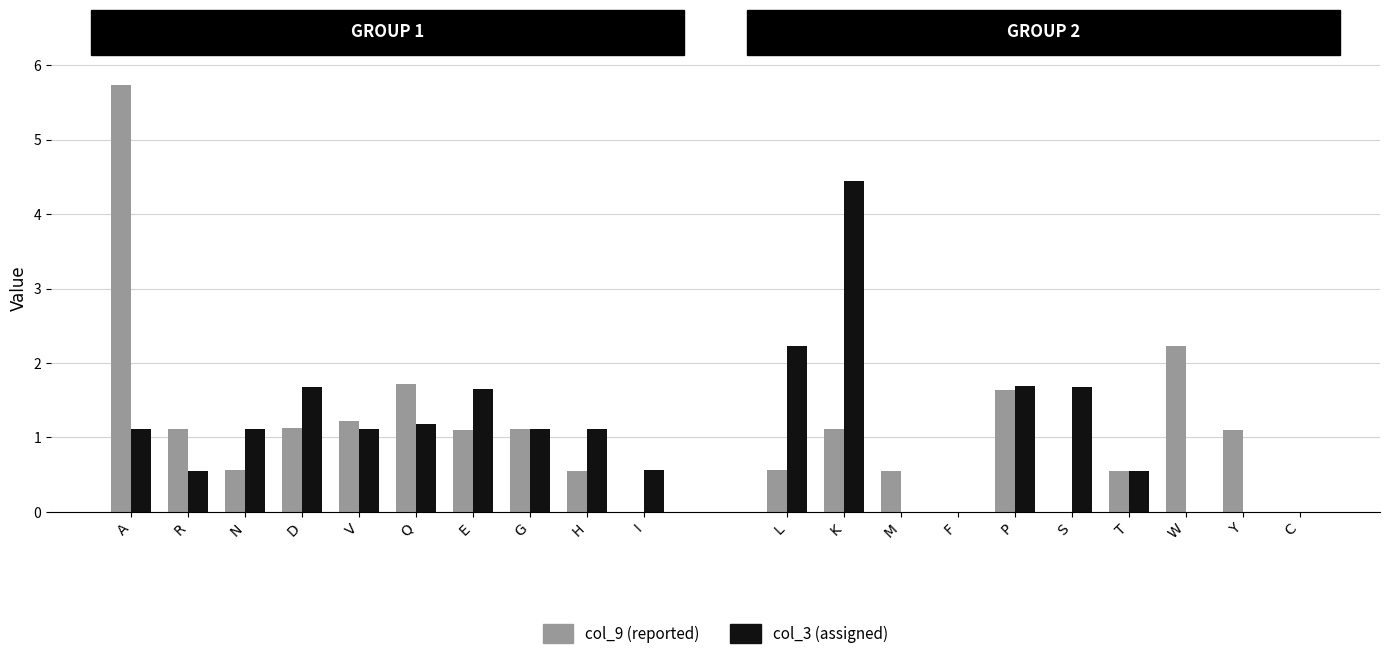

What are all the series names shown in the legend?

col_9, col_3